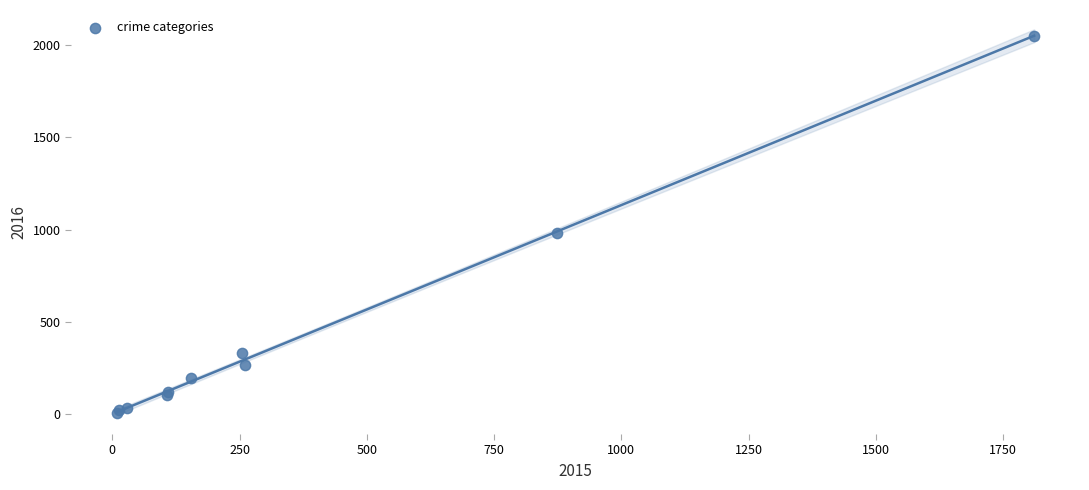

What Y value in the scatter plot is closest to 1030?

984